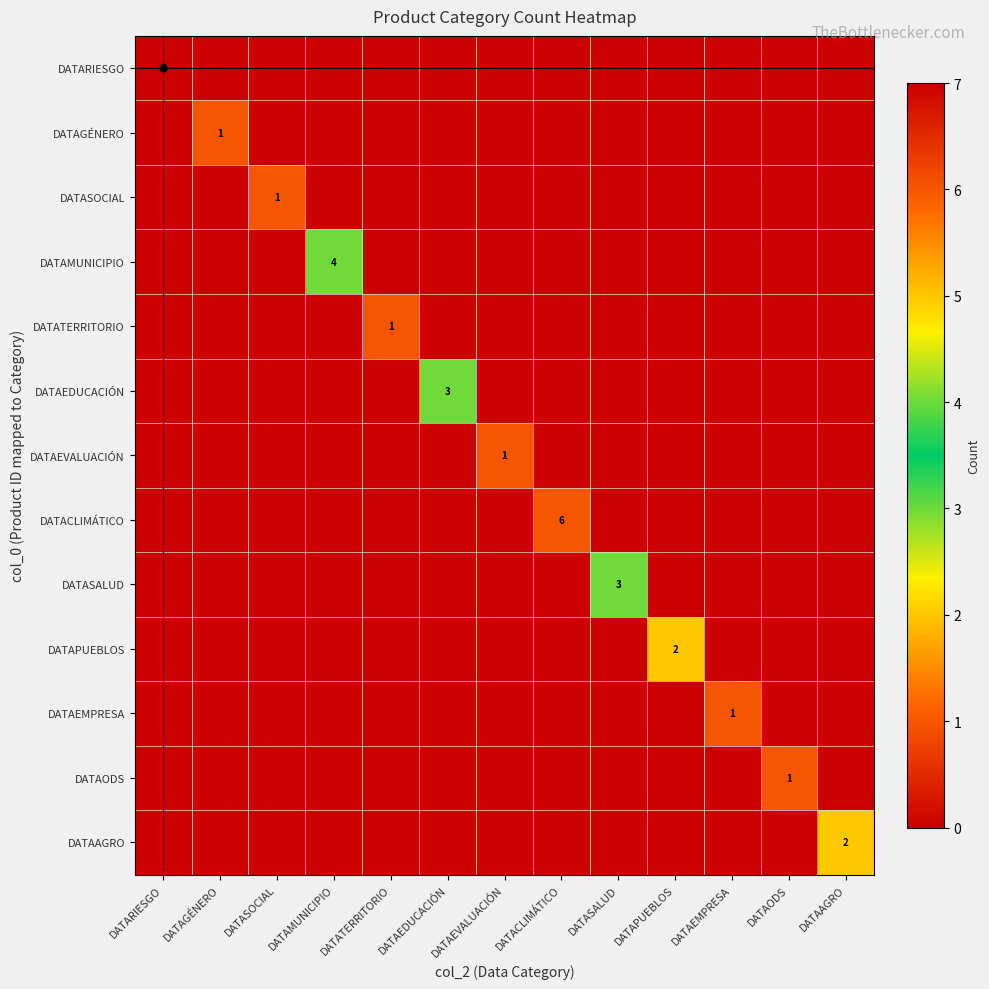

The value of DATAAGRO at DATAAGRO is 2. True or false?

True